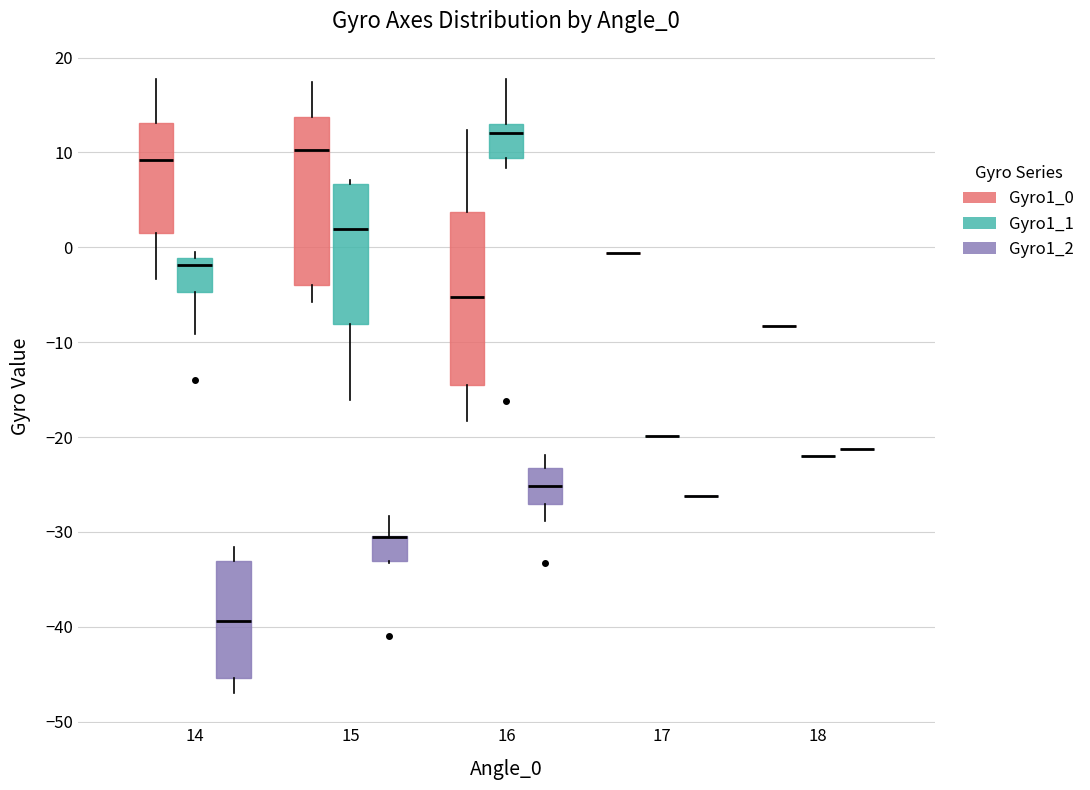

Reading left to right, read every box against the y-axis: the position of its median line, the range the box covers, and the ends of its whiskers. The values are not printed on the chart, so give them approximately, as read against the axis.

14 (Gyro1_0): median 9, box 2 to 13, whiskers -3 to 18
14 (Gyro1_1): median -2, box -5 to -1, whiskers -9 to 0
14 (Gyro1_2): median -39, box -45 to -33, whiskers -47 to -32
15 (Gyro1_0): median 10, box -4 to 14, whiskers -6 to 17
15 (Gyro1_1): median 2, box -8 to 7, whiskers -16 to 7 (just above the box's upper edge)
15 (Gyro1_2): median -30 (drawn on the box's upper edge), box -33 to -30, whiskers -33 to -28
16 (Gyro1_0): median -5, box -15 to 4, whiskers -18 to 12
16 (Gyro1_1): median 12, box 9 to 13, whiskers 8 to 18
16 (Gyro1_2): median -25, box -27 to -23, whiskers -29 to -22
17 (Gyro1_0): box collapsed to a line at -1, whiskers -1 to -1
17 (Gyro1_1): box collapsed to a line at -20, whiskers -20 to -20
17 (Gyro1_2): box collapsed to a line at -26, whiskers -26 to -26
18 (Gyro1_0): box collapsed to a line at -8, whiskers -8 to -8
18 (Gyro1_1): box collapsed to a line at -22, whiskers -22 to -22
18 (Gyro1_2): box collapsed to a line at -21, whiskers -21 to -21